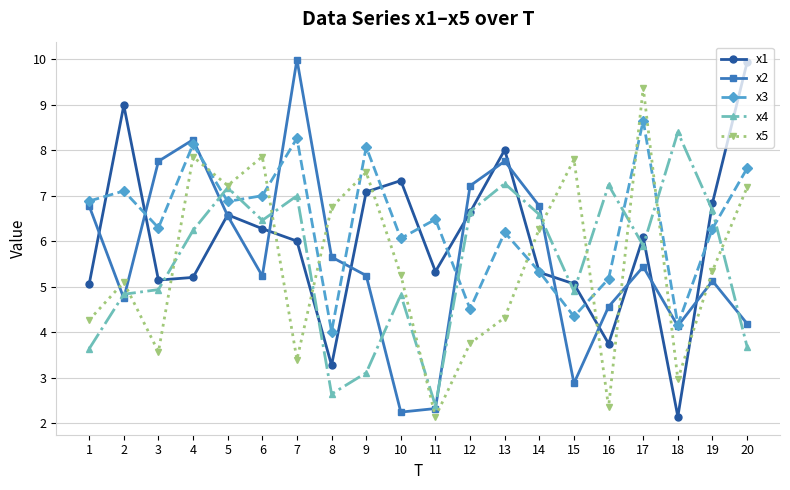

Which category has the lowest value in the x4 series?

11